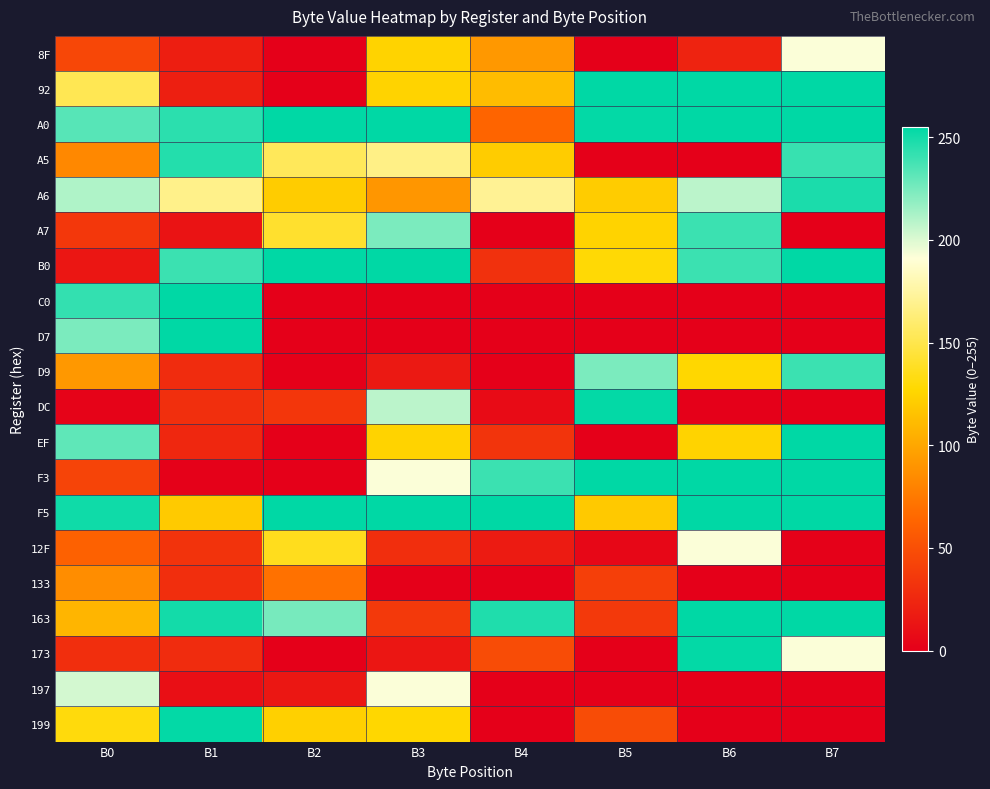

Reading right to left, extract all data points from this chart.

8F: B7=192	B6=22	B5=0	B4=92	B3=125	B2=0	B1=19	B0=45
92: B7=255	B6=255	B5=255	B4=112	B3=125	B2=0	B1=20	B0=152
A0: B7=255	B6=255	B5=254	B4=63	B3=255	B2=255	B1=244	B0=233
A5: B7=241	B6=0	B5=0	B4=121	B3=167	B2=154	B1=246	B0=83
A6: B7=248	B6=208	B5=121	B4=171	B3=91	B2=121	B1=168	B0=211
A7: B7=0	B6=240	B5=125	B4=0	B3=224	B2=141	B1=12	B0=35
B0: B7=255	B6=240	B5=129	B4=31	B3=255	B2=255	B1=240	B0=14
C0: B7=0	B6=0	B5=0	B4=0	B3=0	B2=0	B1=255	B0=242
D7: B7=0	B6=0	B5=0	B4=0	B3=0	B2=0	B1=255	B0=224
D9: B7=240	B6=127	B5=224	B4=0	B3=16	B2=0	B1=28	B0=92
DC: B7=0	B6=0	B5=254	B4=7	B3=208	B2=34	B1=30	B0=2
EF: B7=255	B6=125	B5=0	B4=33	B3=125	B2=0	B1=25	B0=231
F3: B7=255	B6=255	B5=255	B4=240	B3=192	B2=0	B1=1	B0=43
F5: B7=255	B6=255	B5=119	B4=255	B3=255	B2=255	B1=120	B0=251
12F: B7=1	B6=192	B5=5	B4=17	B3=29	B2=136	B1=32	B0=61
133: B7=0	B6=0	B5=40	B4=0	B3=0	B2=70	B1=29	B0=86
163: B7=255	B6=255	B5=36	B4=247	B3=36	B2=225	B1=250	B0=108
173: B7=192	B6=254	B5=0	B4=48	B3=14	B2=0	B1=28	B0=29
197: B7=0	B6=0	B5=0	B4=0	B3=192	B2=15	B1=10	B0=202
199: B7=0	B6=0	B5=48	B4=0	B3=127	B2=123	B1=254	B0=131